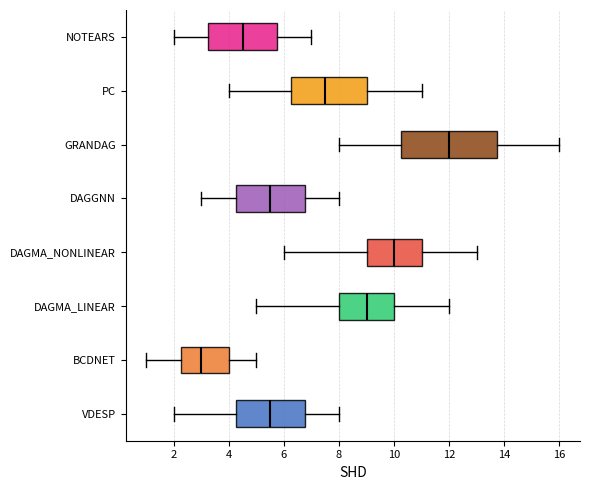

Which box's median line is the furthest to the right?

GRANDAG